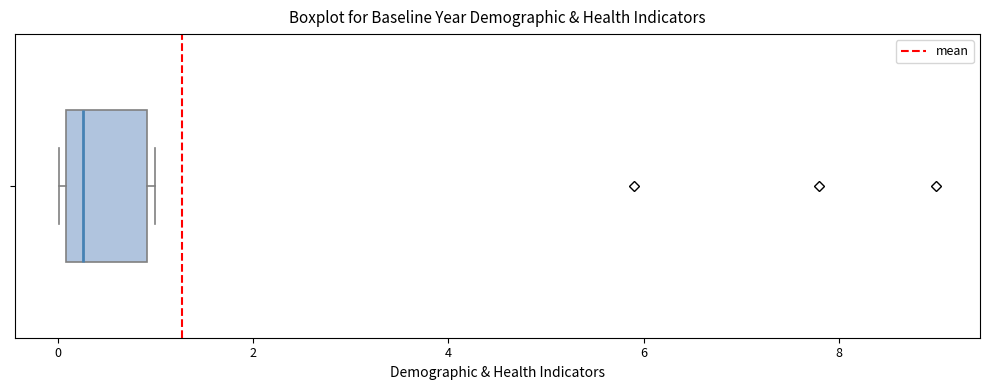

Read this box plot against the x-axis: the position of the median line, the range covered by the box, and the ends of both whiskers. The values are not printed on the chart, so give them approximately, as read against the axis.

median 0.2, box 0.0 to 1.0, whiskers 0.0 (just left of the box's left edge) to 1.0 (just right of the box's right edge)